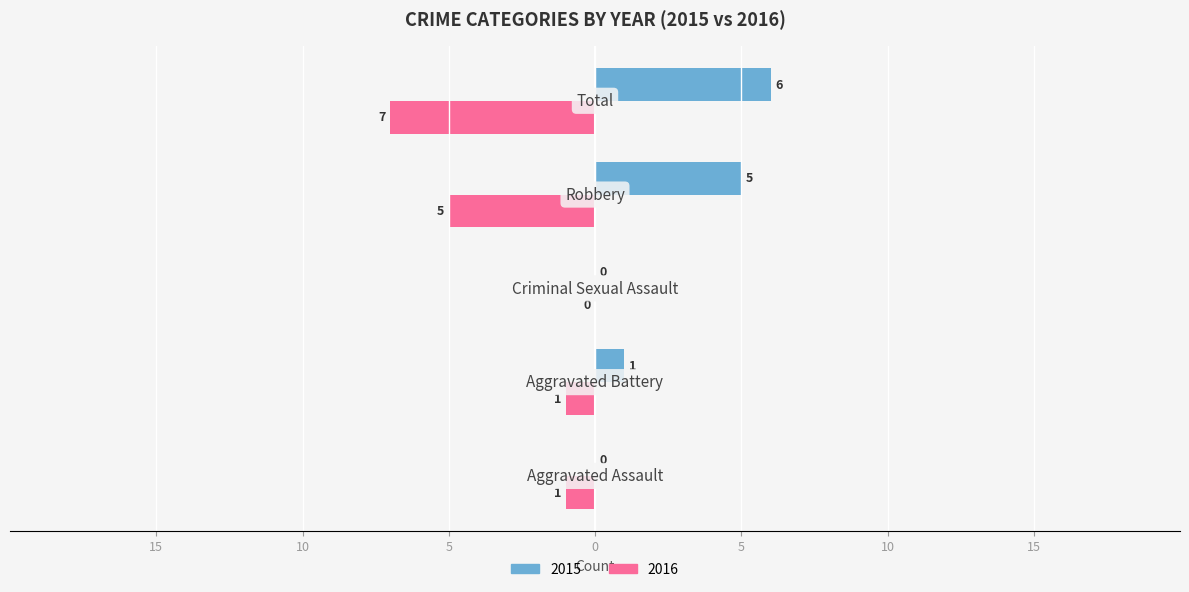

Which series has the widest spread of values?

2016